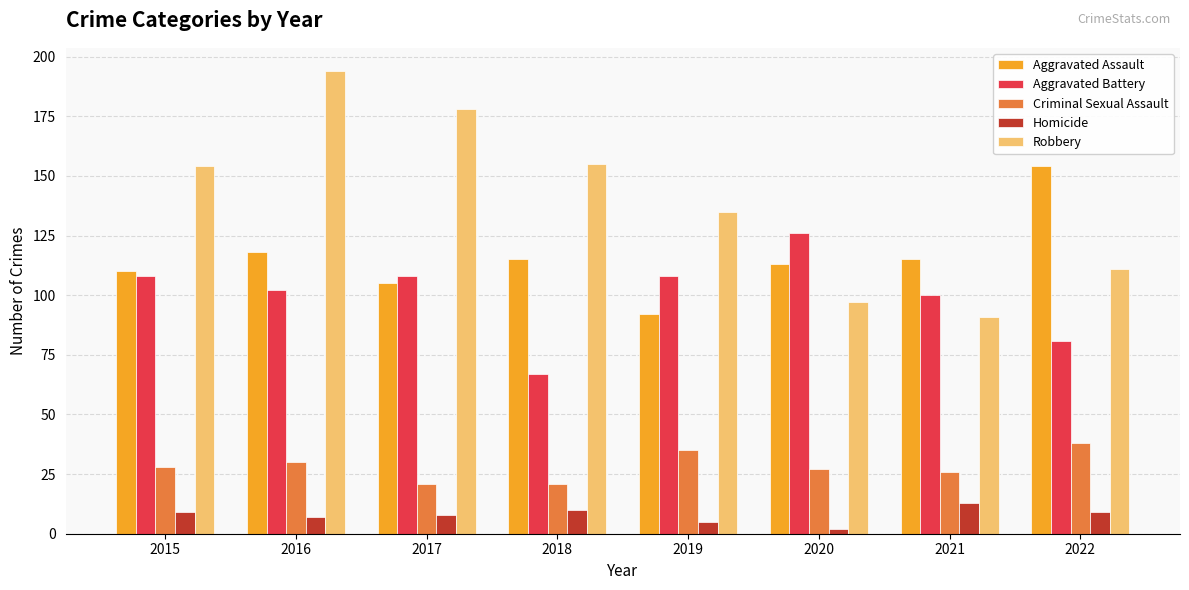

Which label corresponds to the largest value in the chart?

2016